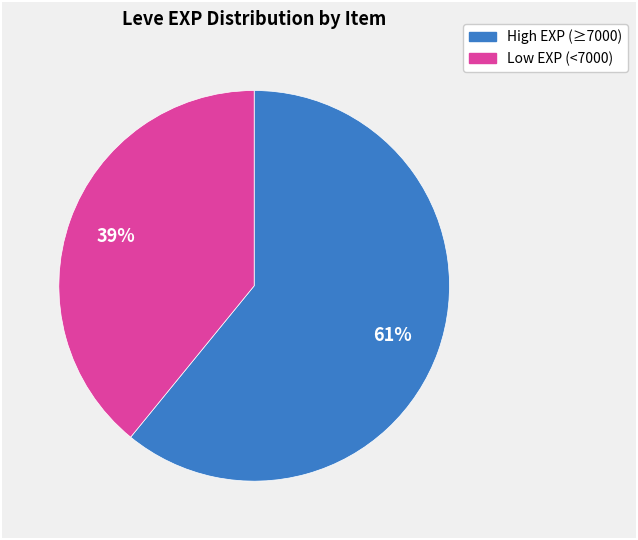

Is there a majority slice in this chart?

Yes